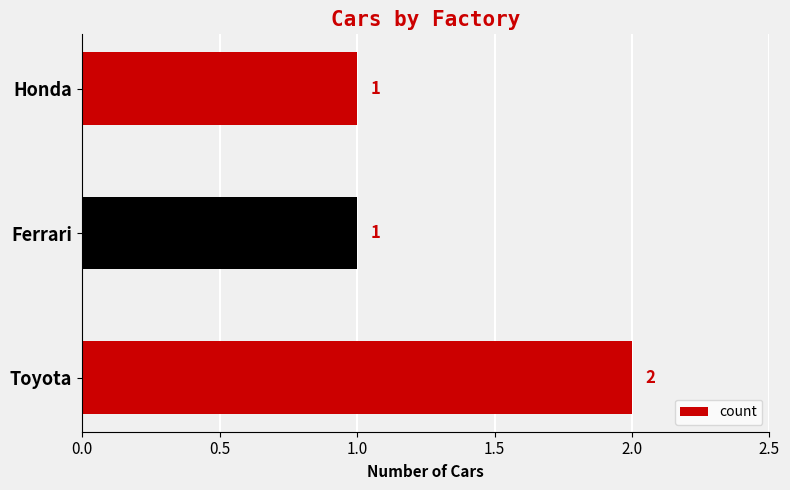

What is the ratio of the value at Ferrari to the value at Honda?

1.0